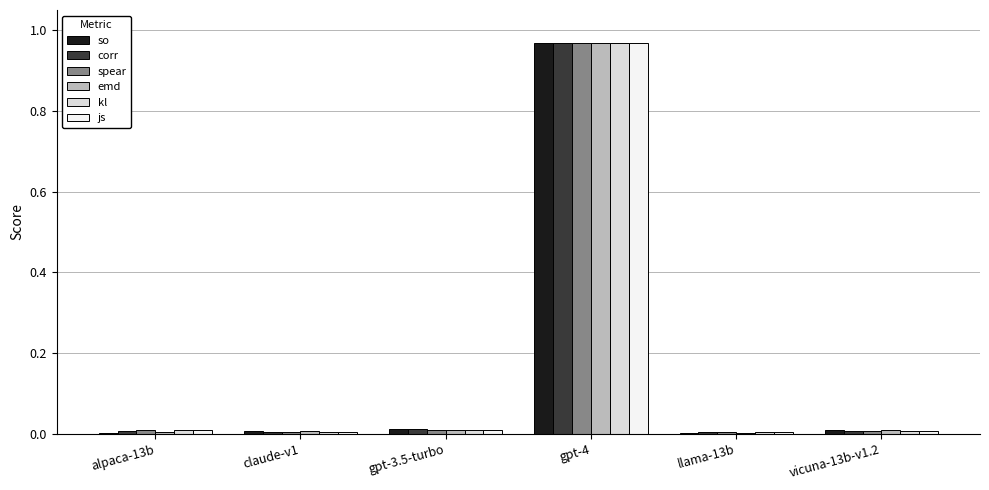

Which series changed the most between claude-v1 and gpt-4?

corr